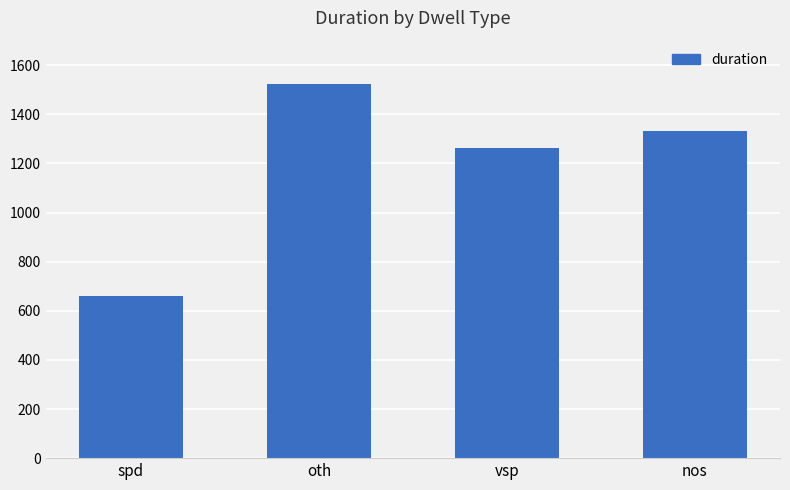

How many bars are there in total?

4